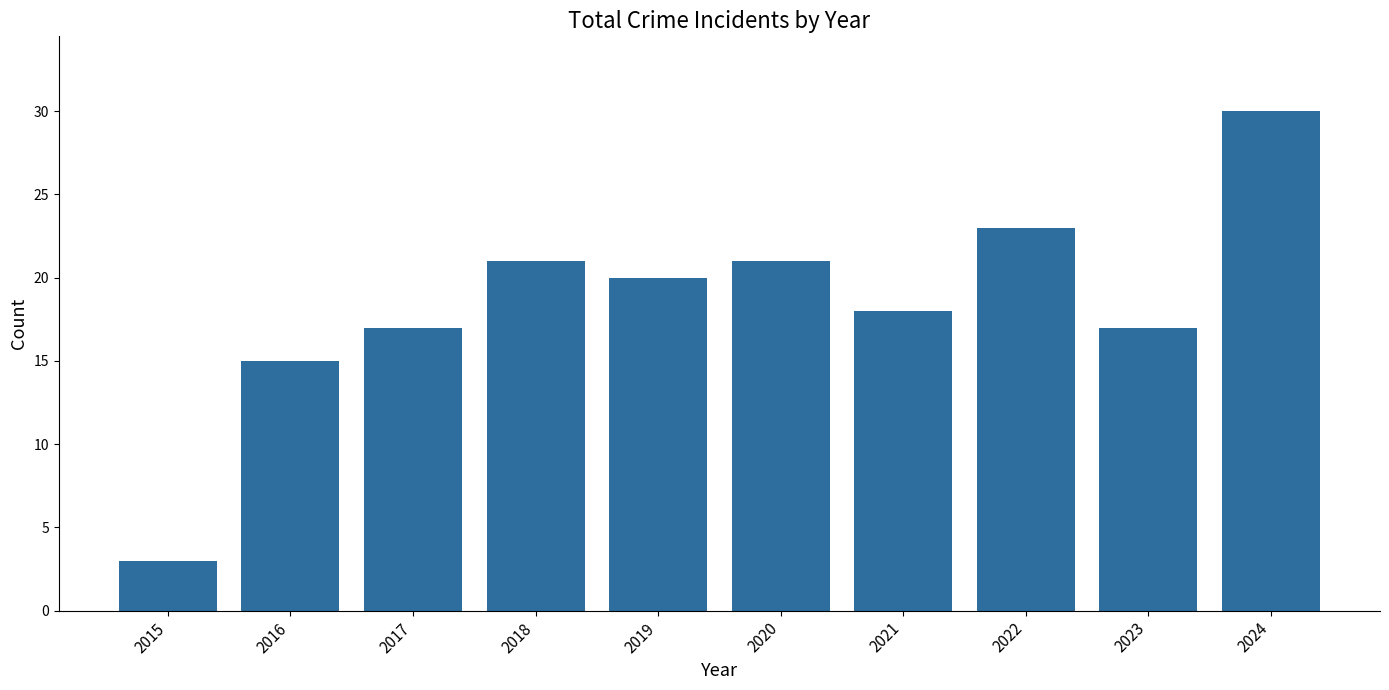

How many bars are there in total?

10